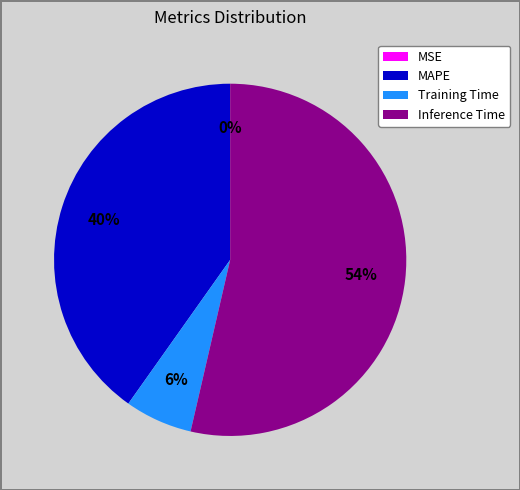

To the nearest percent, what is the difference between the largest and smallest slice percentages?

54%